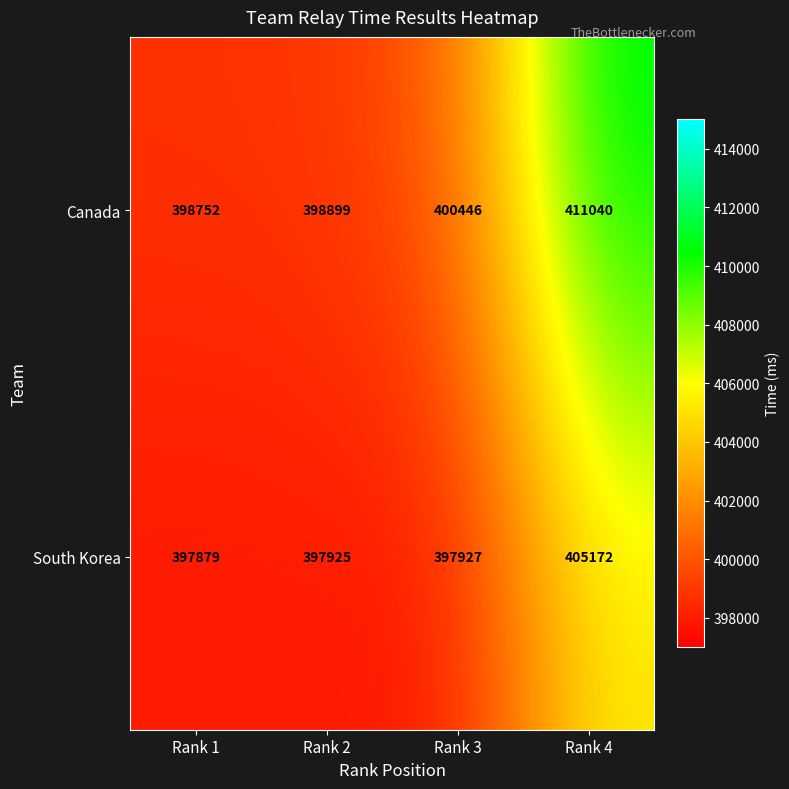

What value does the South Korea series have at Rank 3?

397927